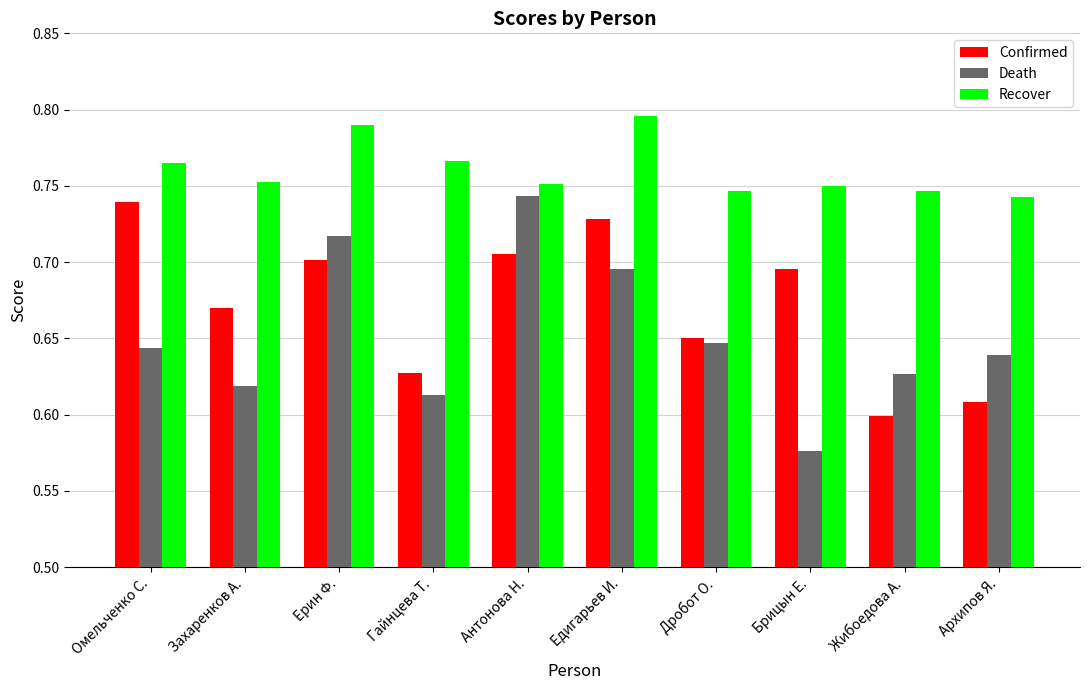

What is the spread (max minus min) of values at Брицын Е.?

0.2